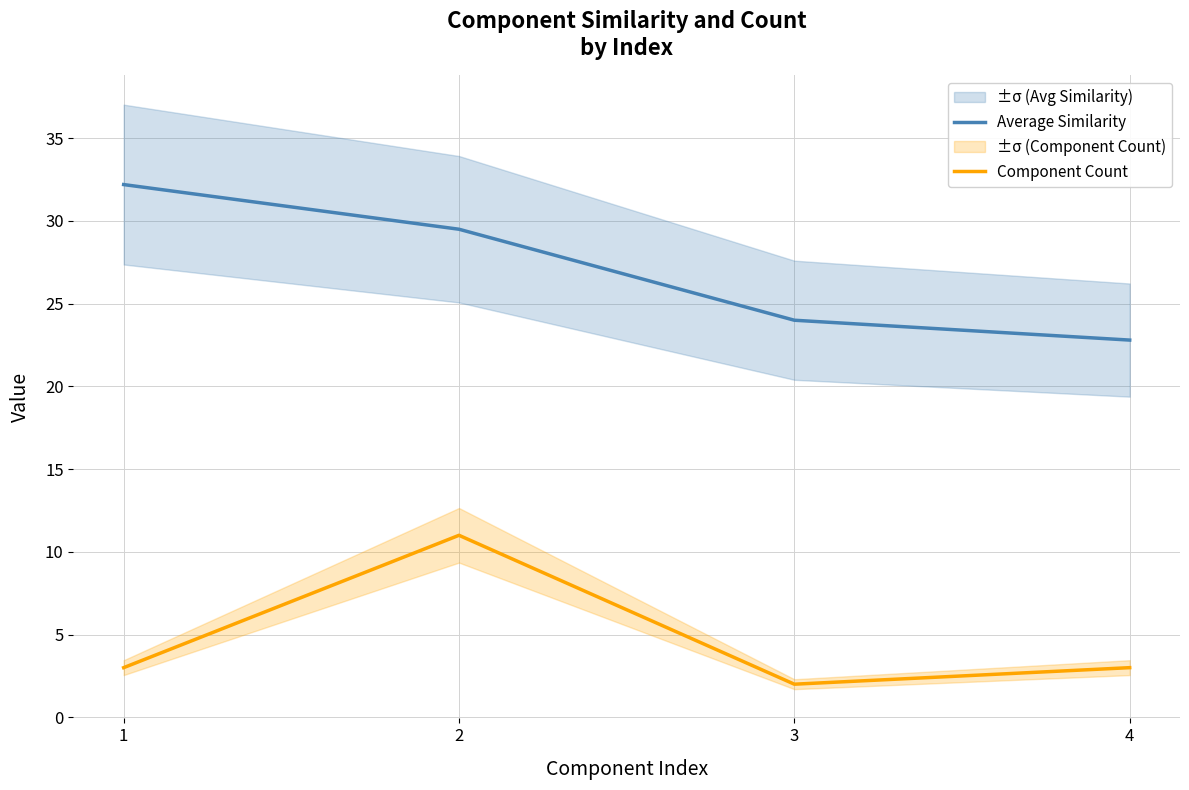

At which label does Component Count reach its minimum?

3